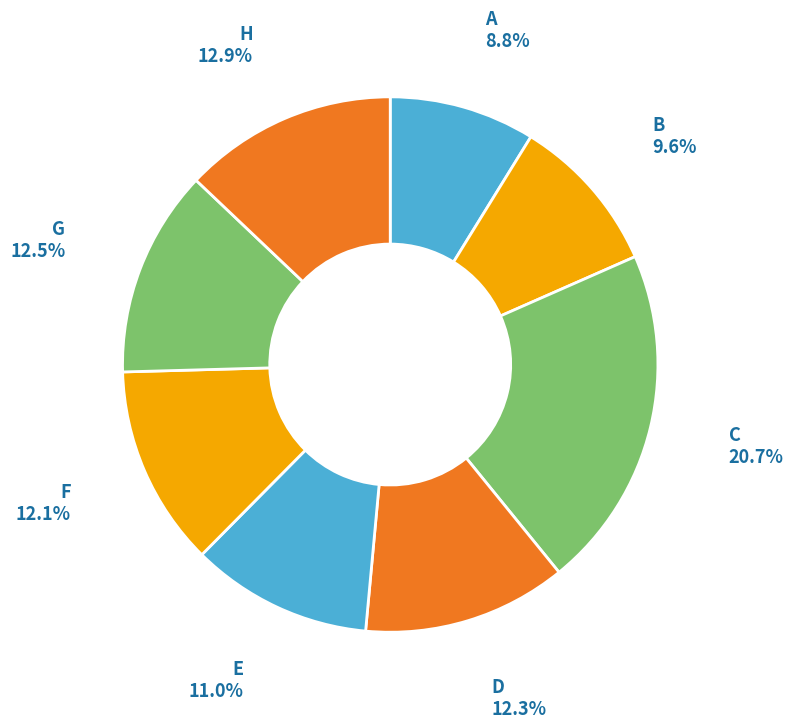

Combined, what portion of the pie is F and E?

23.1%